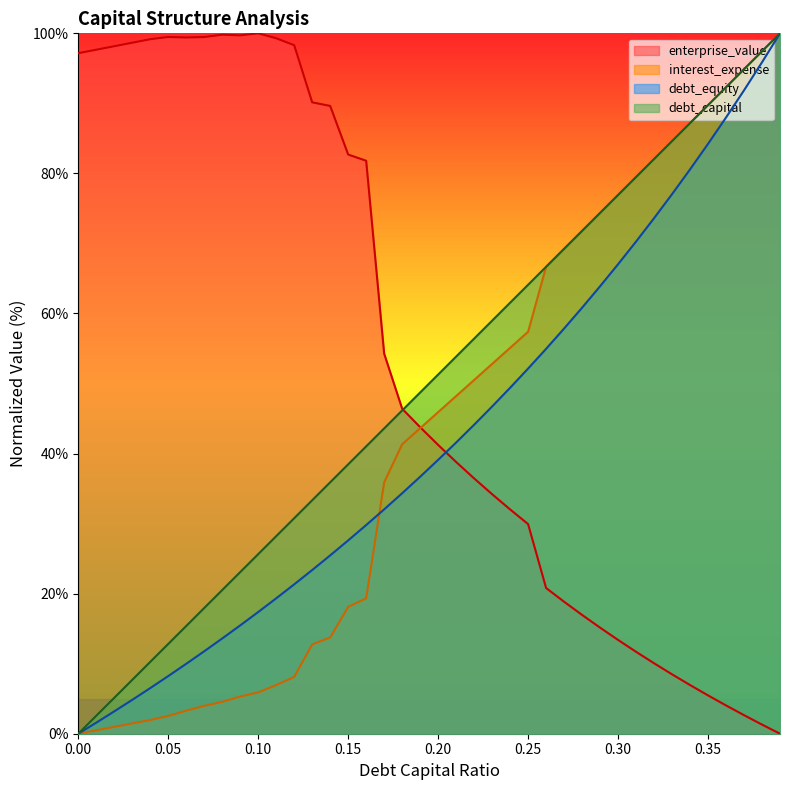

What is the difference between the maximum and minimum values in the interest_expense series?

100.0